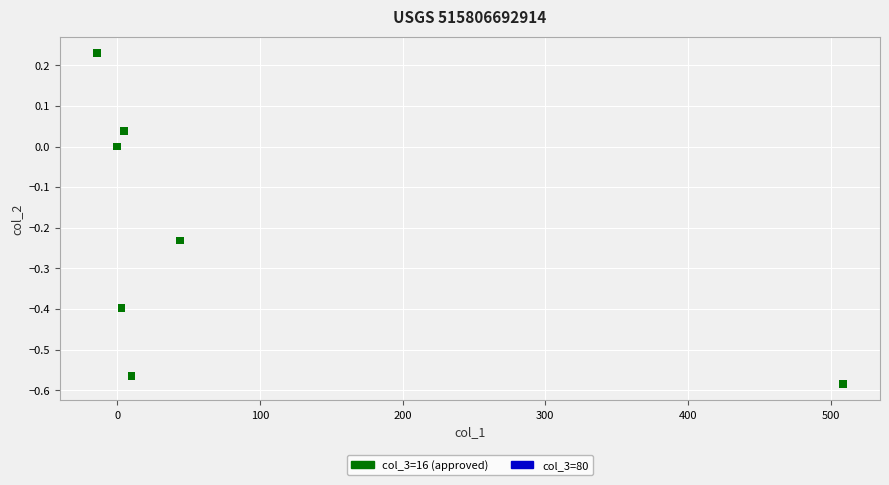

What is the range of Y values (max minus min)?

0.8